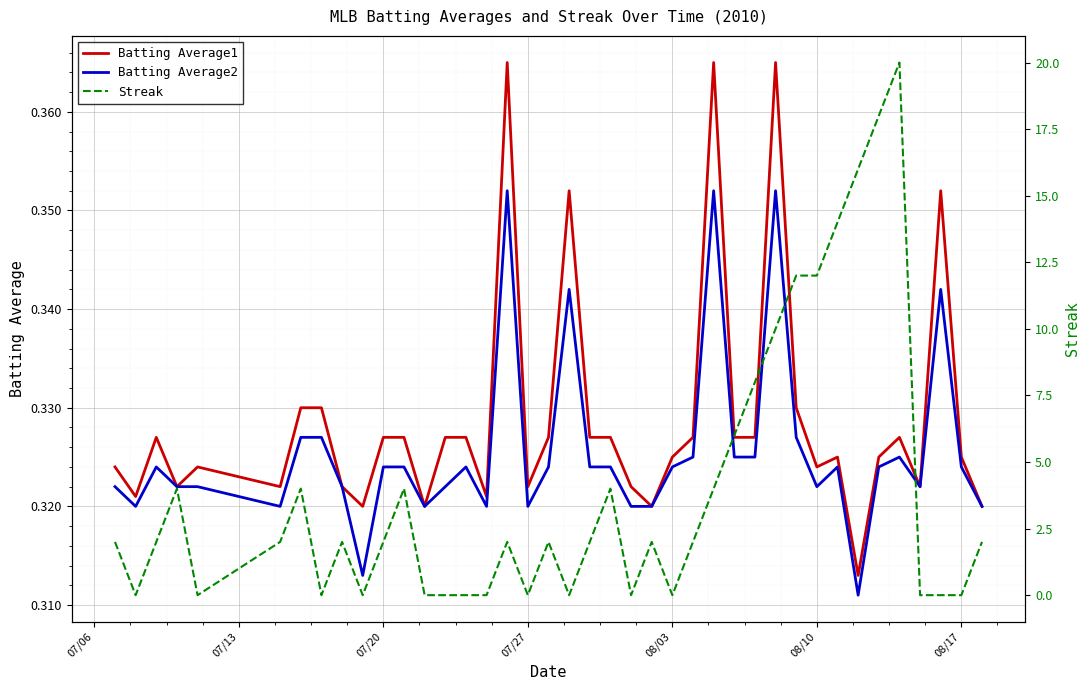

What are all the series names shown in the legend?

Batting Average1, Batting Average2, Streak